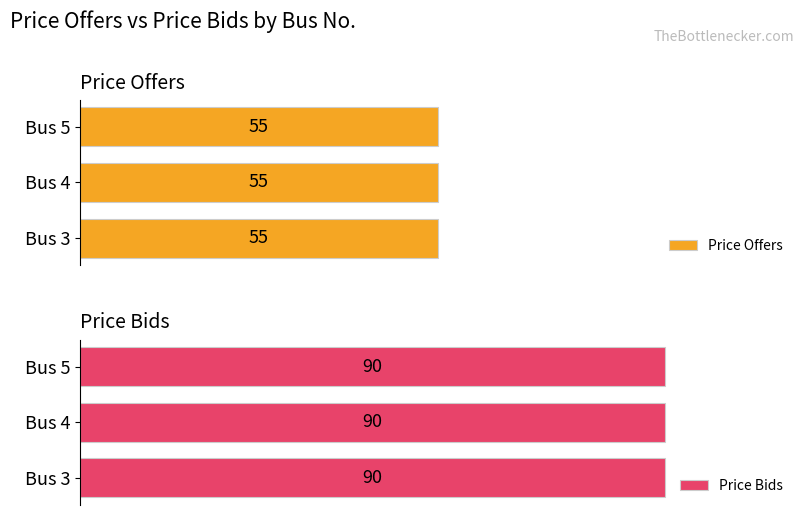

The Price Offers series shows 98 at Bus 5. True or false?

False